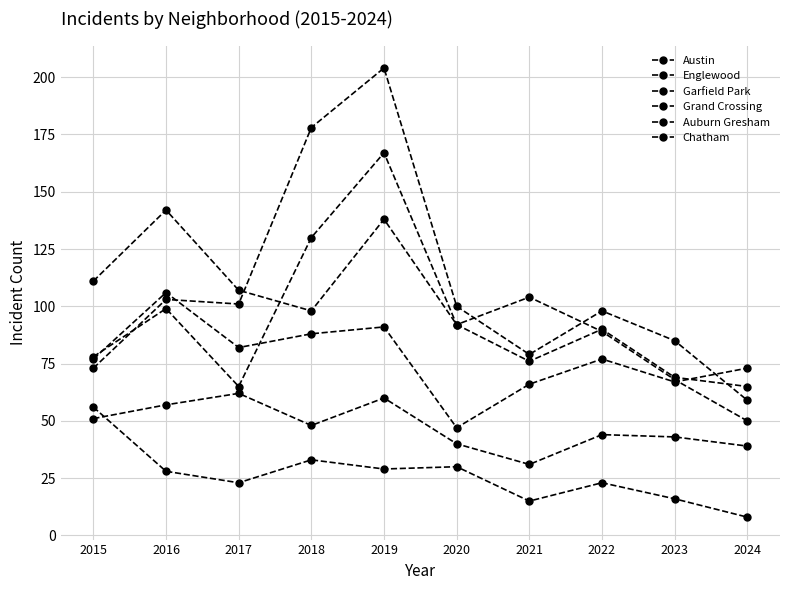

The value of Auburn Gresham at 2024 is 8. True or false?

True